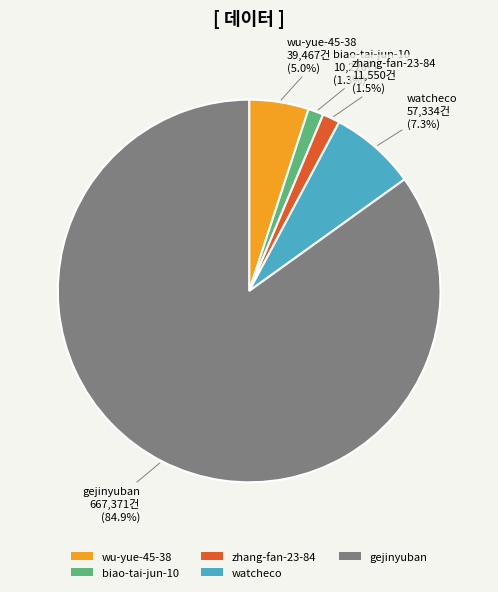

The wu-yue-45-38 slice represents 5% of the pie. True or false?

True